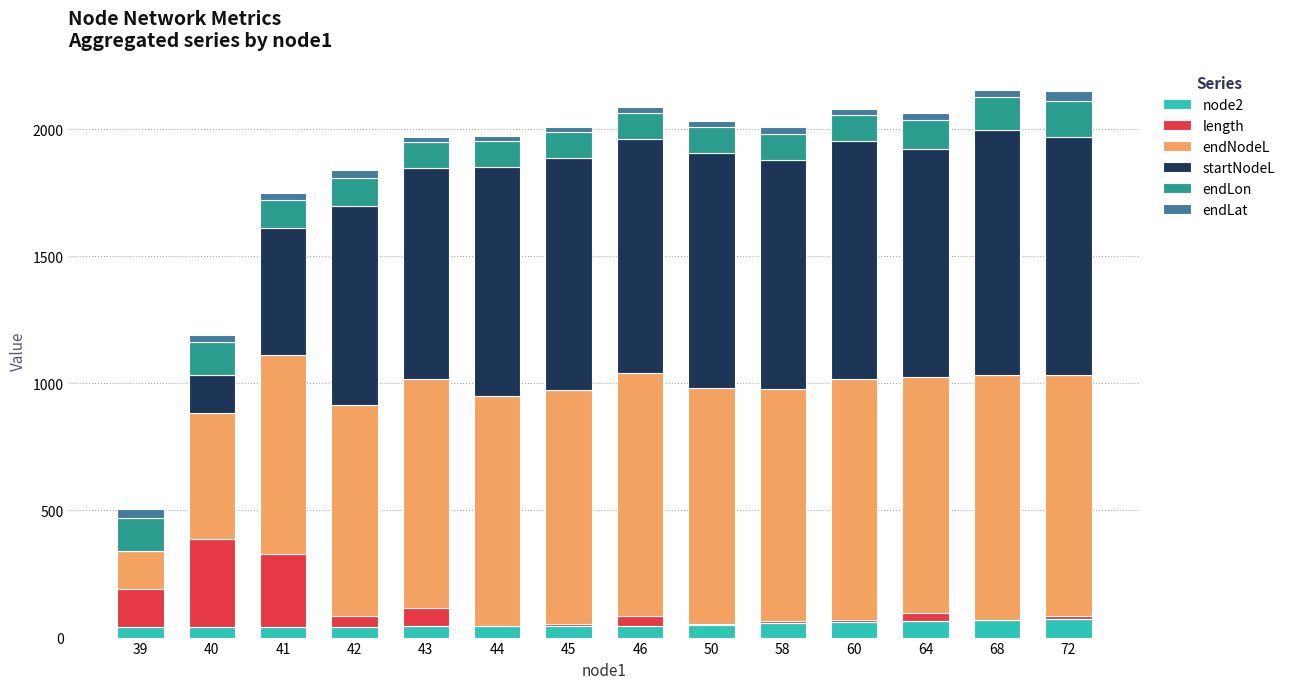

Are the bars grouped side by side (vs. stacked)?

No